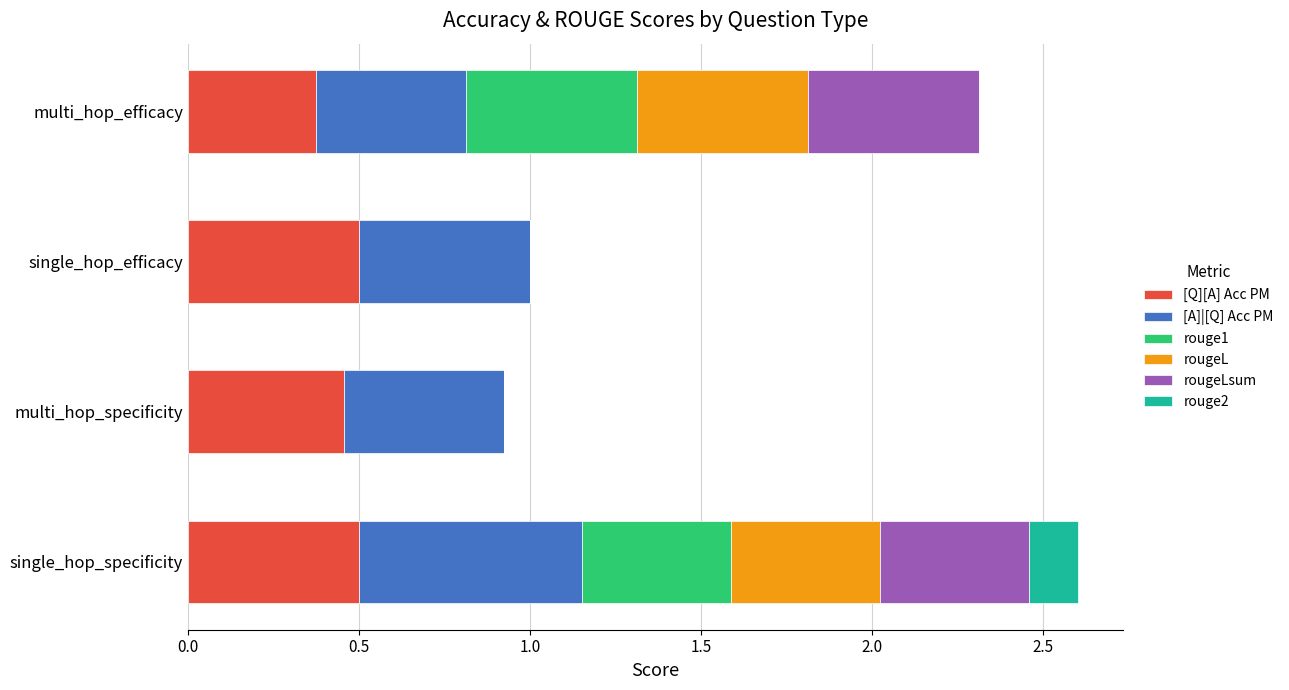

What is the sum of all [Q][A] Acc PM values?

1.8